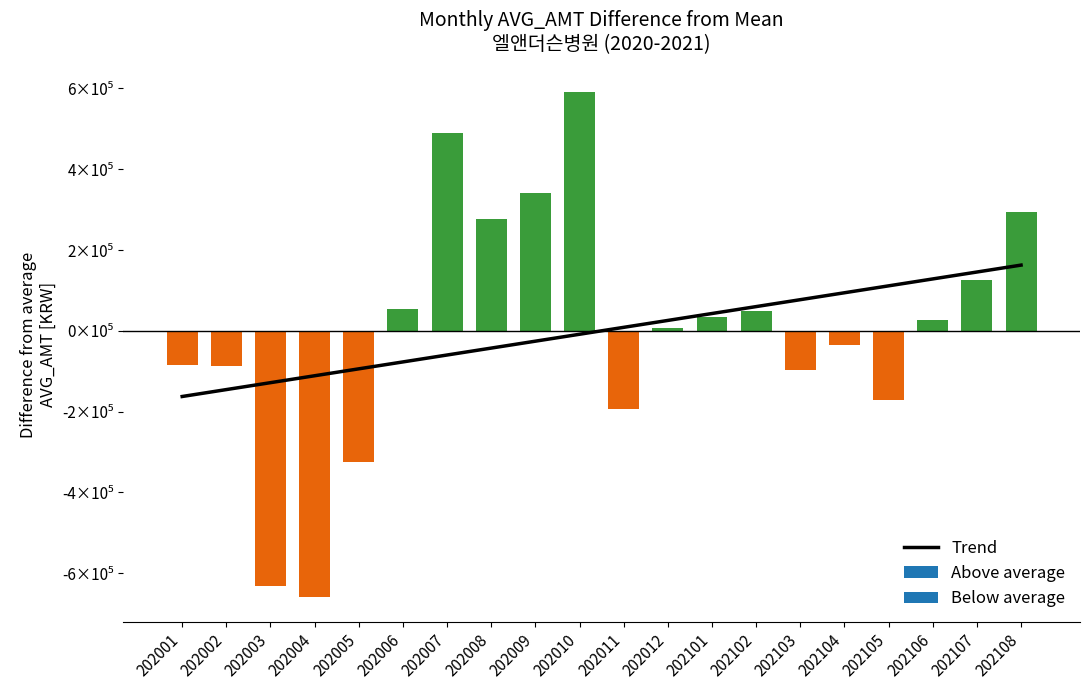

Are the bars horizontal?

No